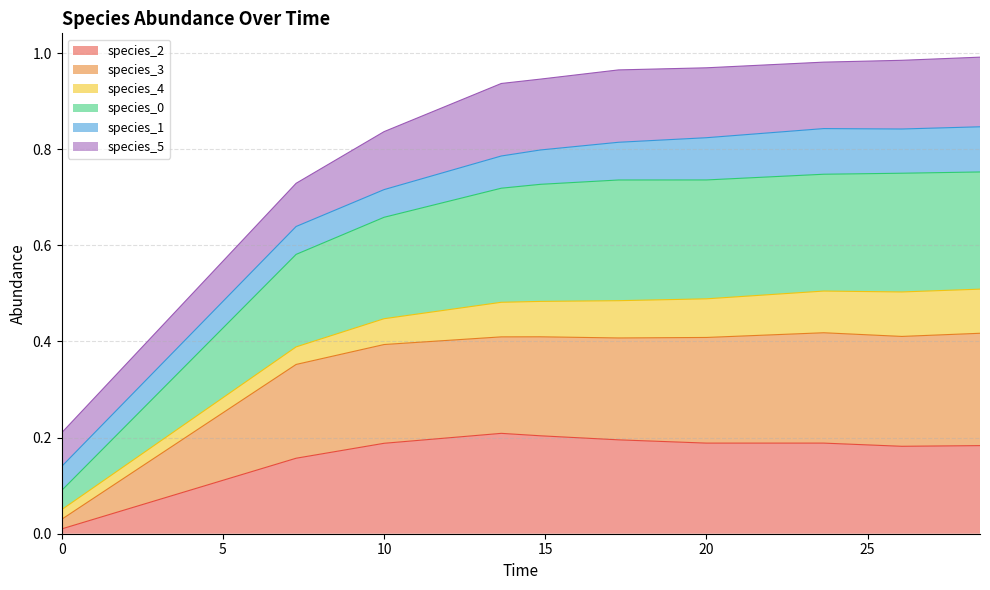

What is the lowest value of the species_0 series?

0.1